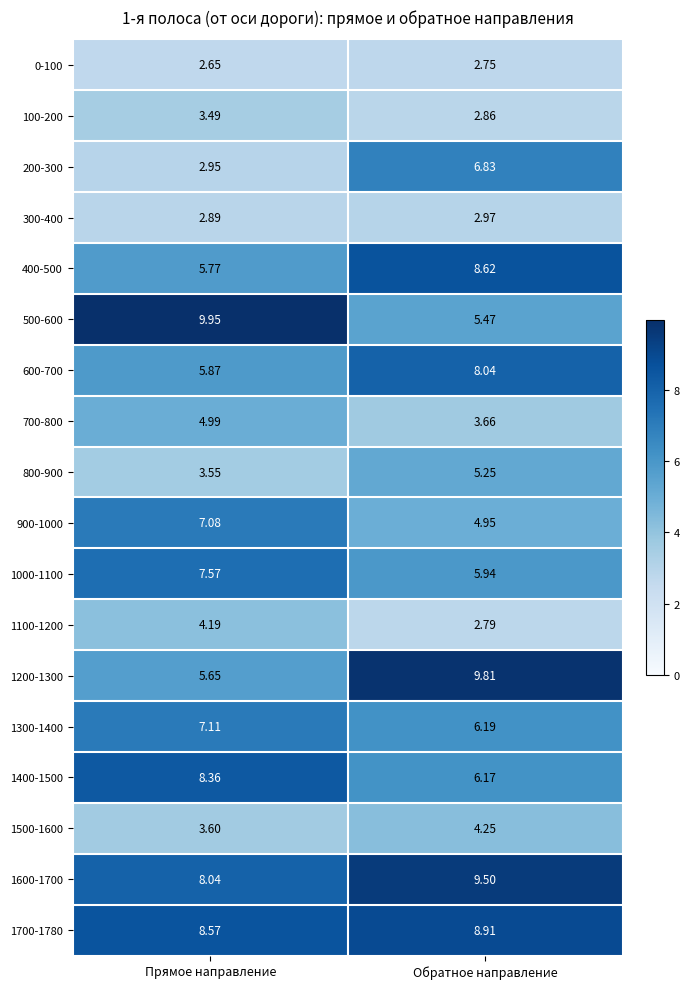

Which label corresponds to the smallest value in the chart?

Прямое направление